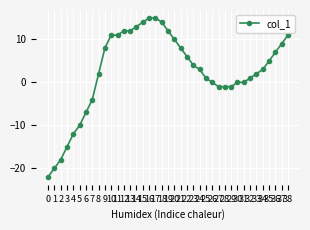

What is the approximate value at 13, to the nearest 5?

10